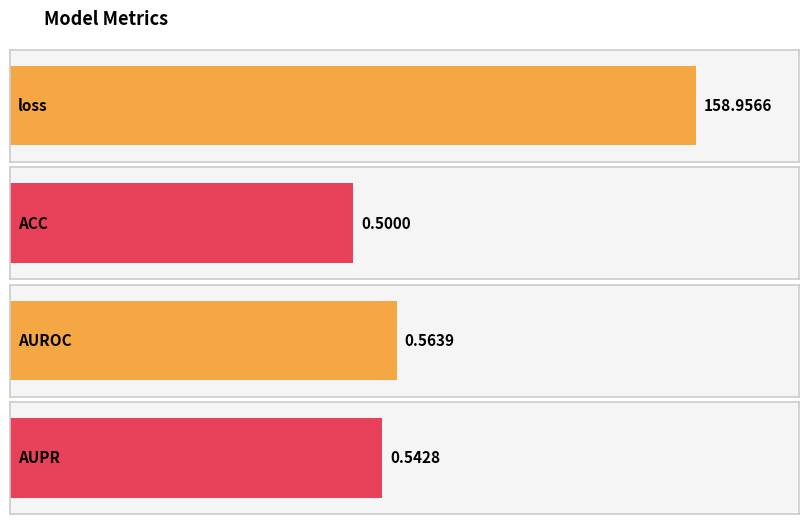

What is the value of the 3rd bar from the left?

0.6